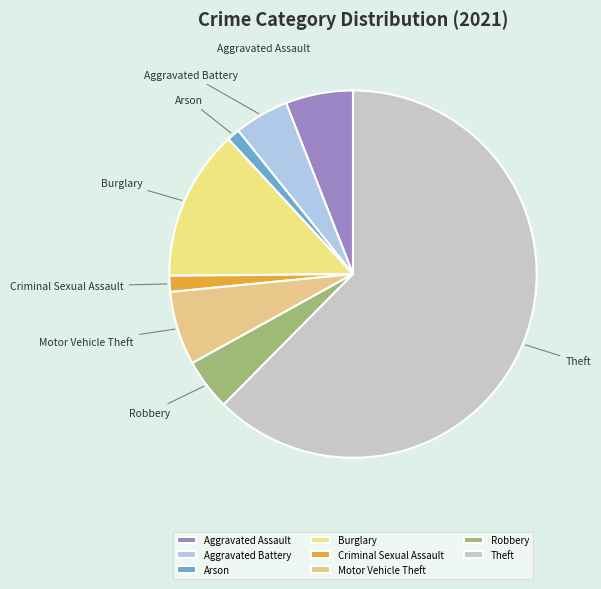

Is the sum of Criminal Sexual Assault and Arson greater than half?

No